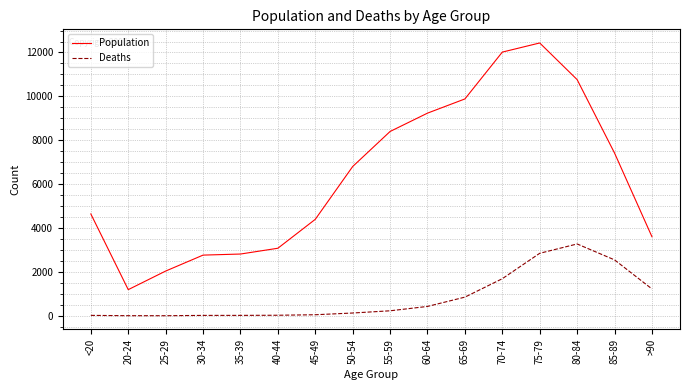

The Population series shows 1610 at <20. True or false?

False